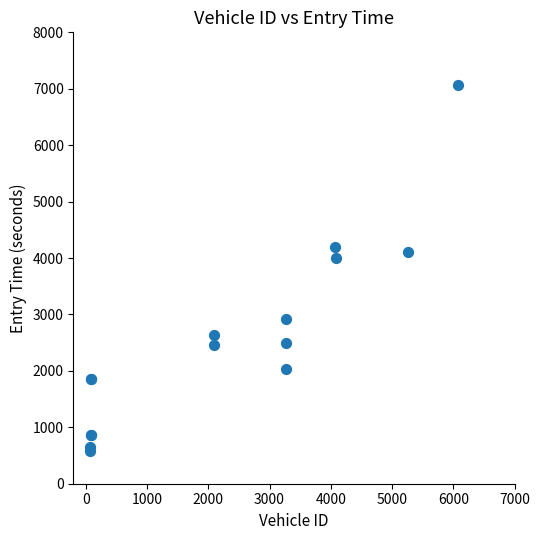

What Y value in the scatter plot is closest to 3824?

3999.3